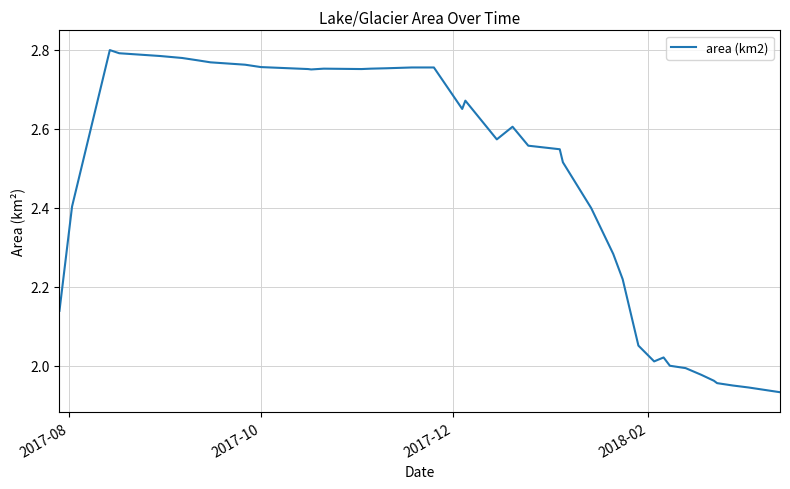

What is the difference between the maximum and minimum values?

0.9